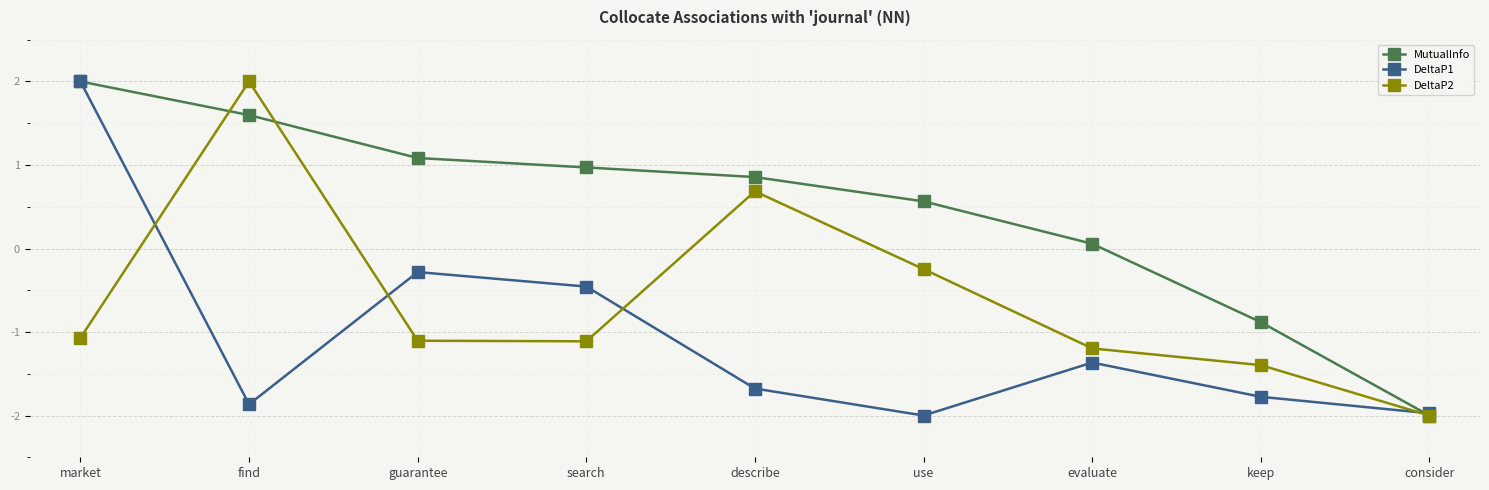

List the labels in order of MutualInfo value, largest first.

market, find, guarantee, search, describe, use, evaluate, keep, consider